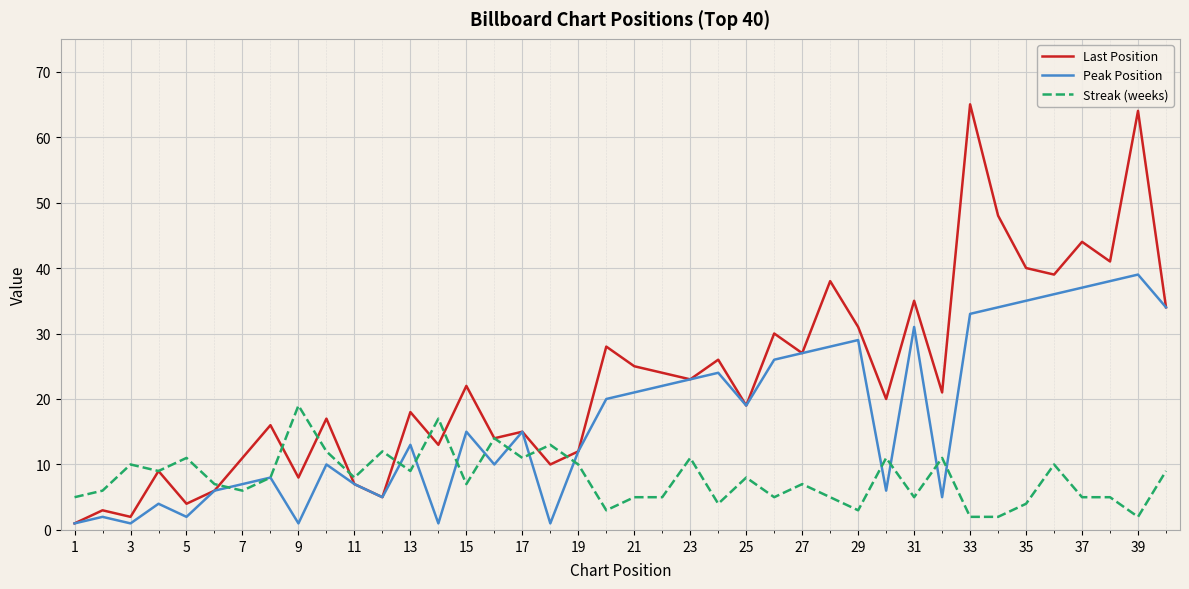

Which series has the largest total across all categories?

Last Position